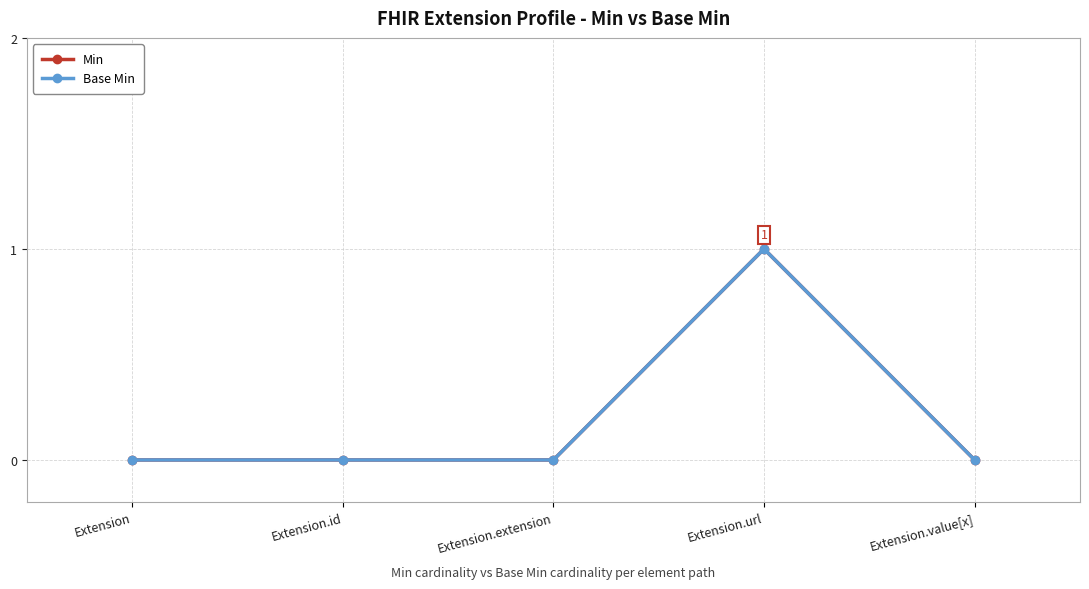

Reading left to right, transcribe all the data shown in this chart.

Min: 0	0	0	1	0
Base Min: 0	0	0	1	0